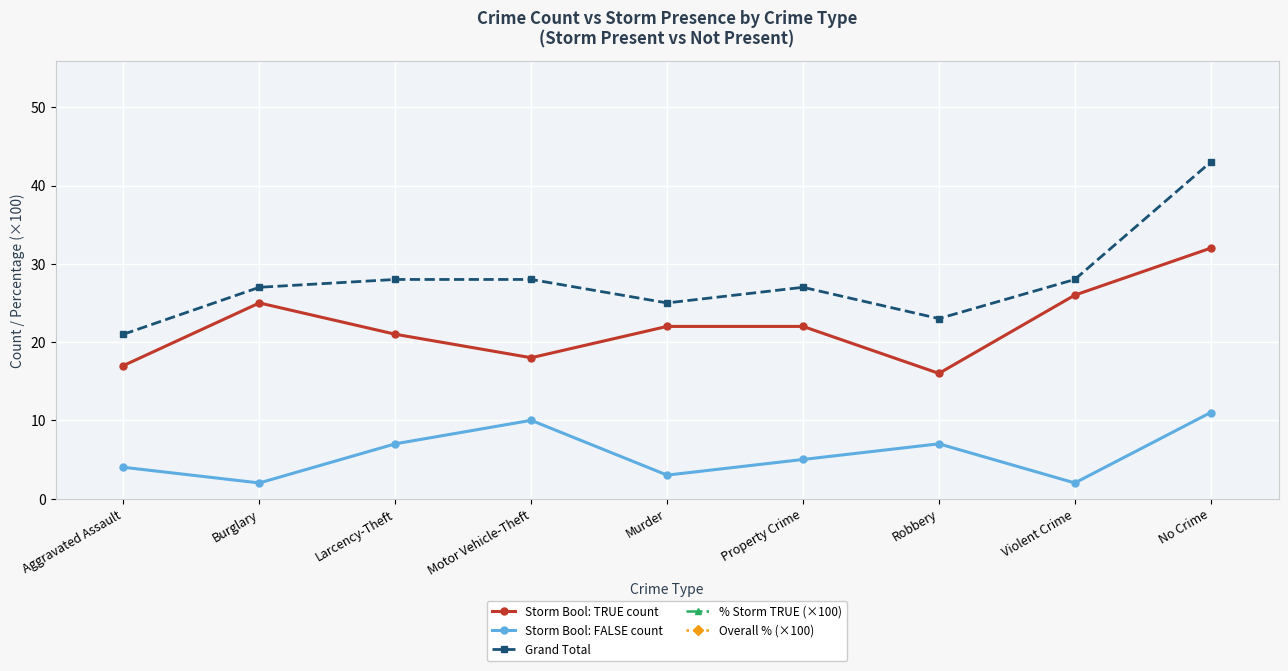

How many lines are shown in the chart?

5